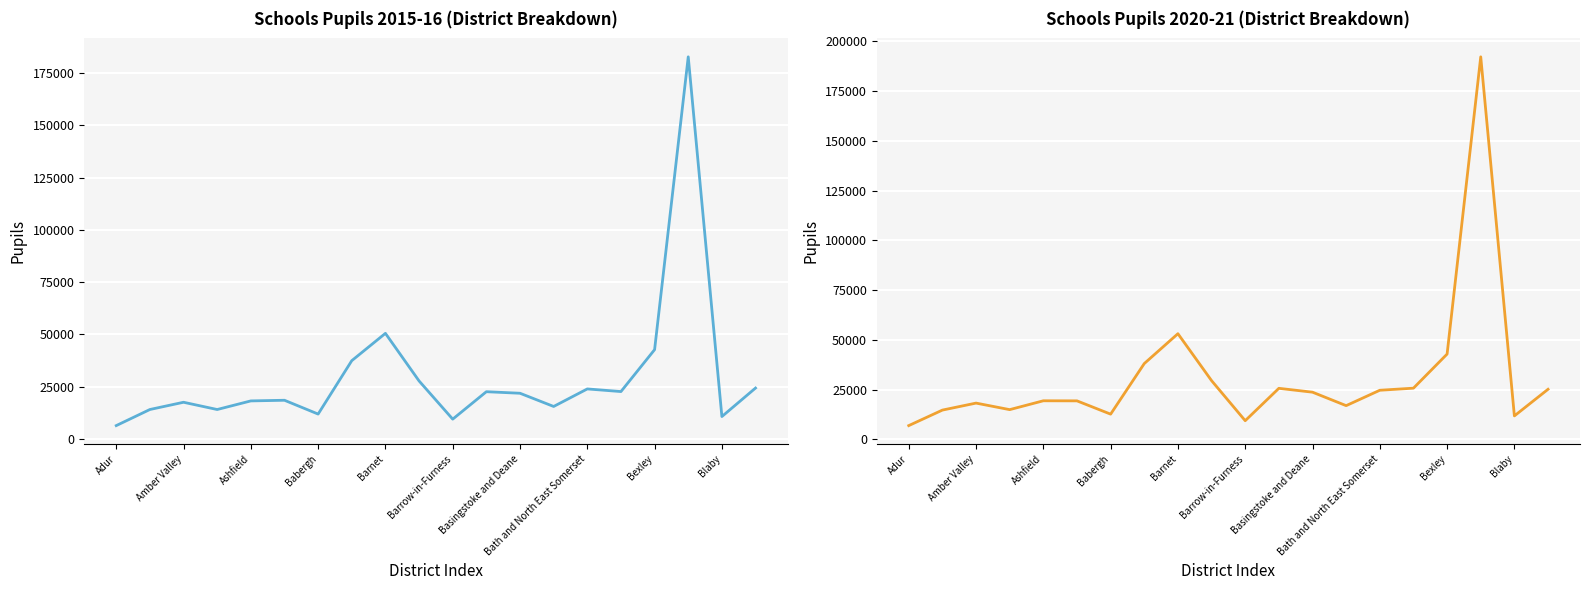

Which series has the largest total across all categories?

Pupils 2020-21